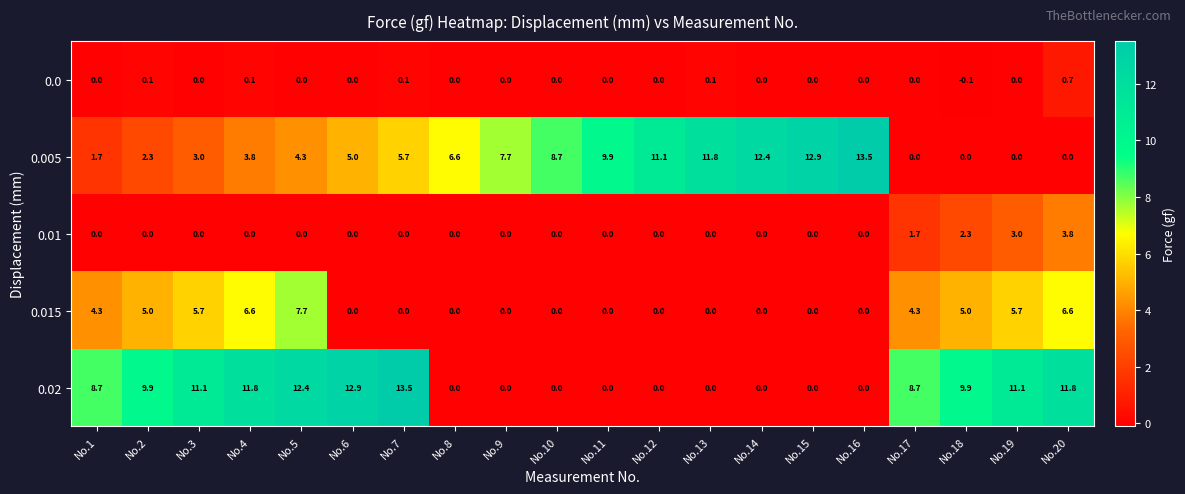

Between No.10 and No.14, which series saw the biggest shift?

0.005